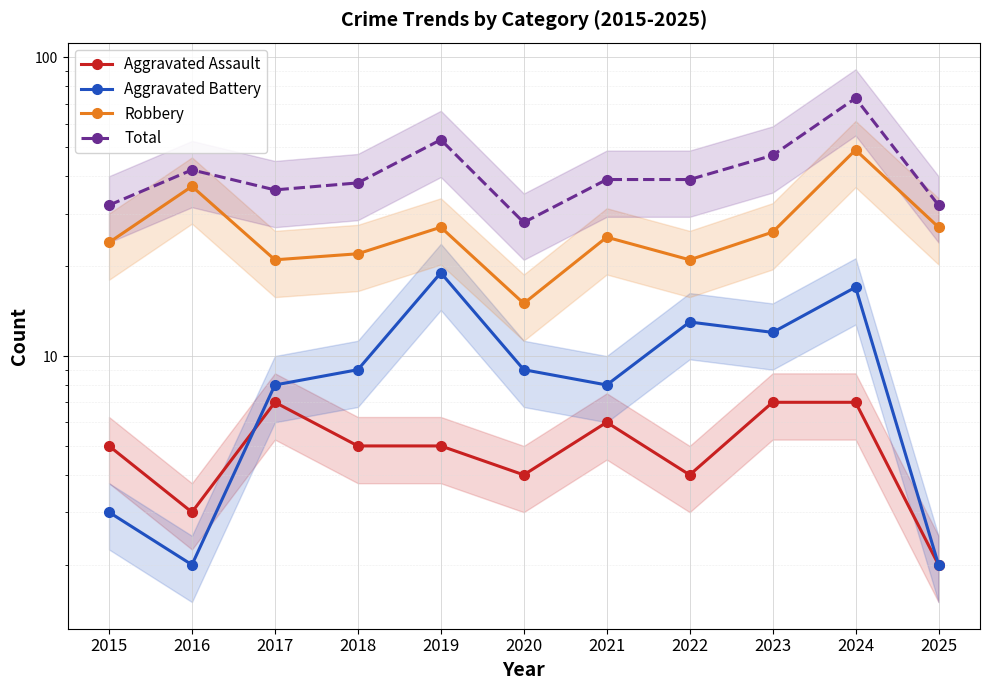

Where is the first local minimum for Total?

2017